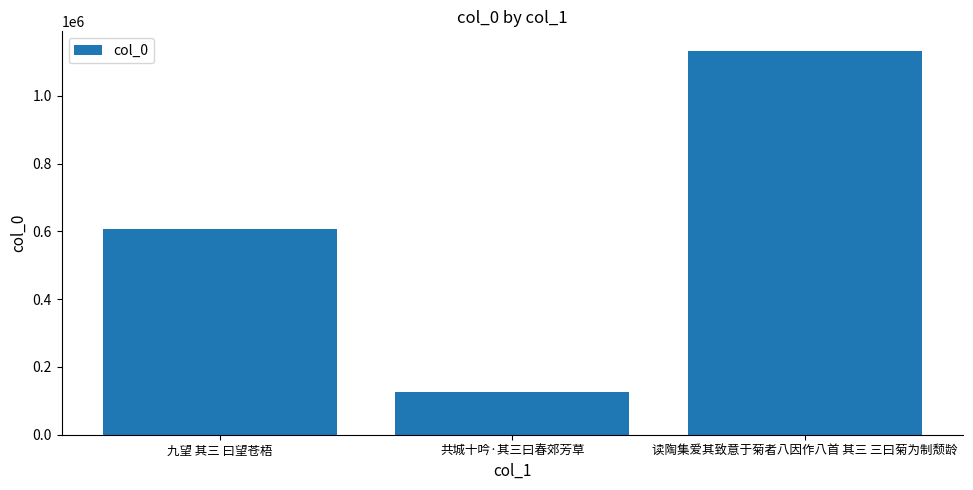

What is the change in value from 九望 其三 曰望苍梧 to 共城十吟·其三曰春郊芳草?

-482299